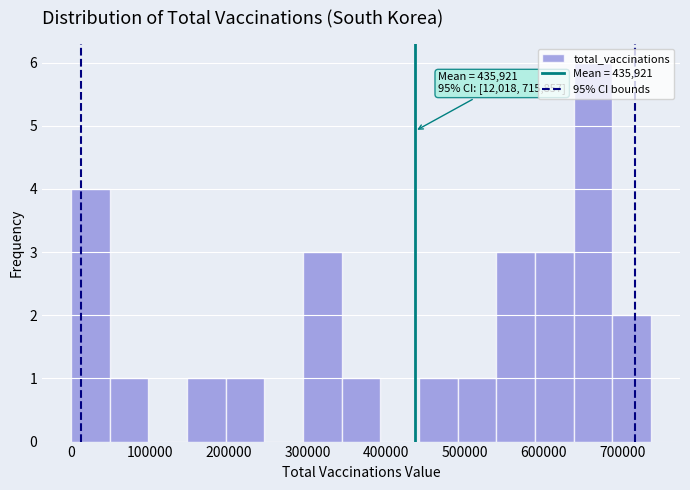

Over which range of the x-axis is the bar tallest?

640000 to 690000